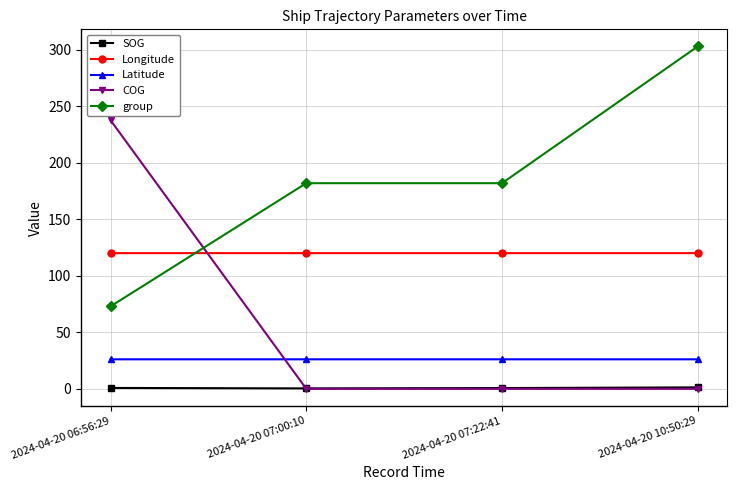

Between 2024-04-20 06:56:29 and 2024-04-20 07:00:10, which series saw the biggest shift?

COG